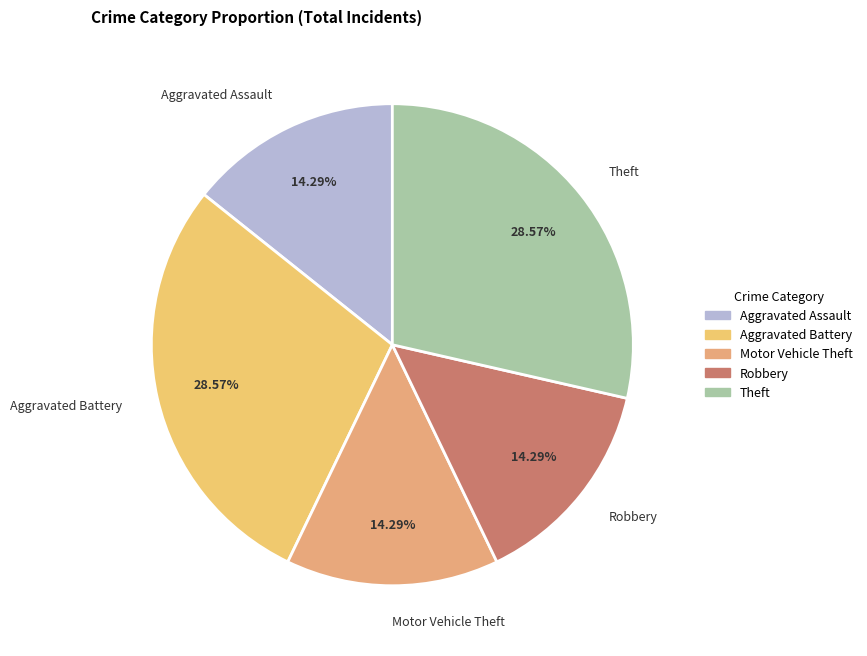

What is the ratio of the value at Aggravated Battery to the value at Motor Vehicle Theft?

2.0